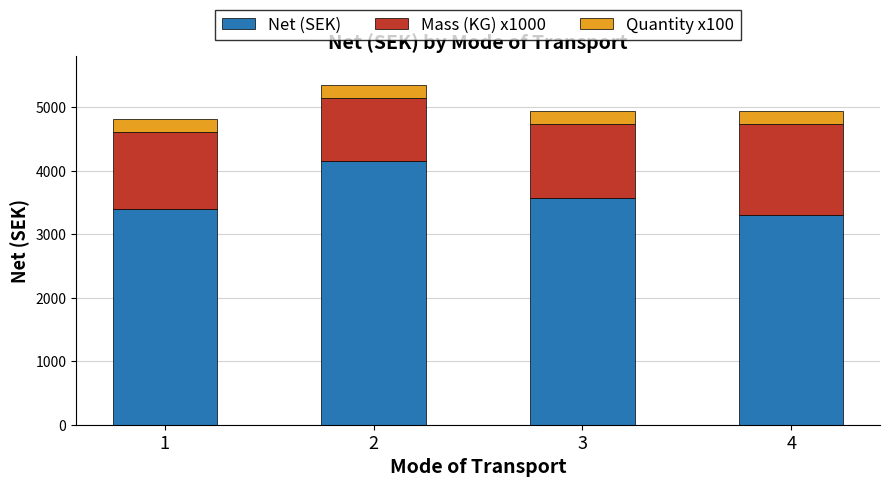

The value of Net (SEK) at 3 is 6417.3. True or false?

False